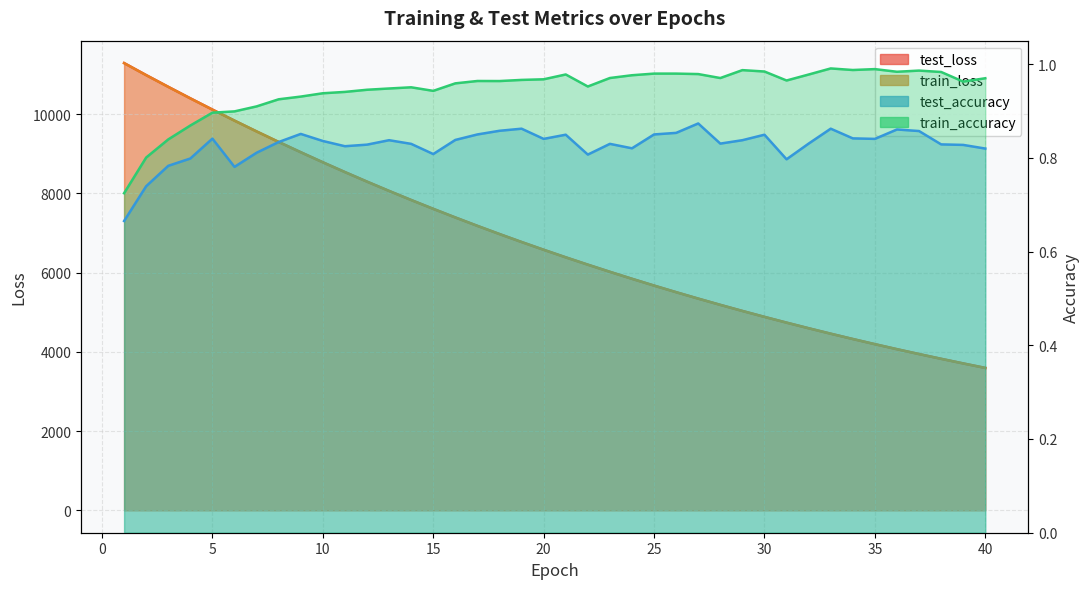

Is it true that test_accuracy equals 1.3 at 4?

False